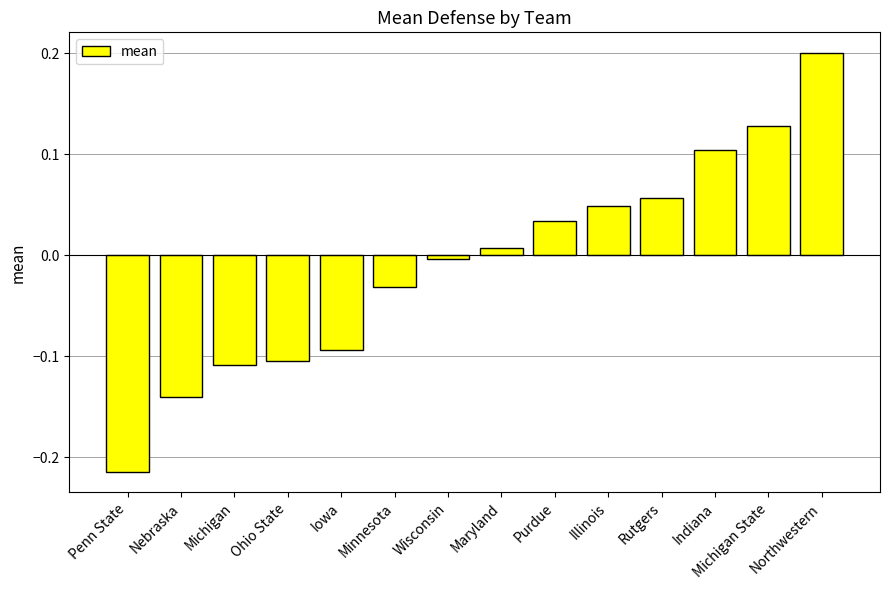

What is the difference between the maximum and minimum values?

0.4